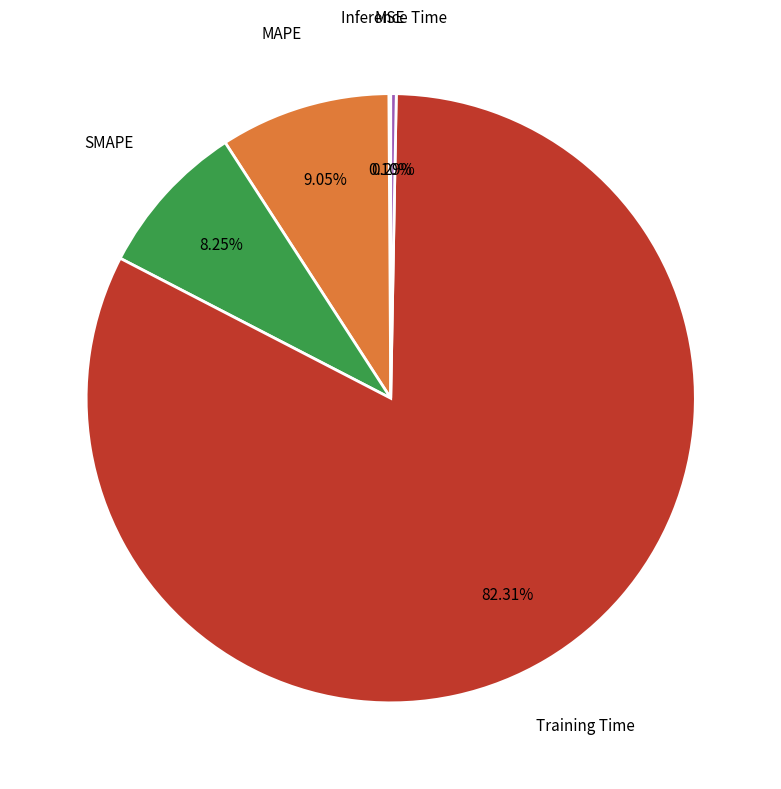

Is there a majority slice in this chart?

Yes